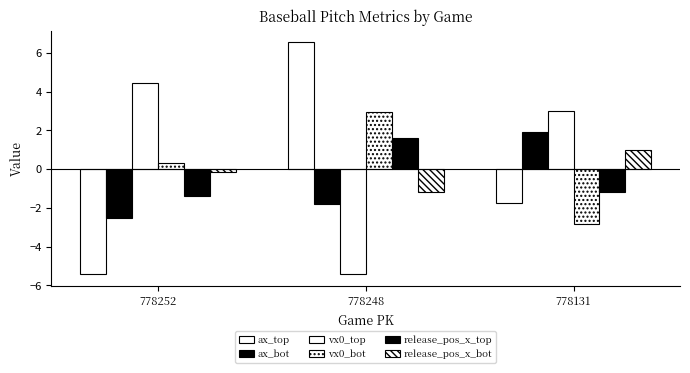

What is the difference between the highest and lowest values at 778131?

5.8